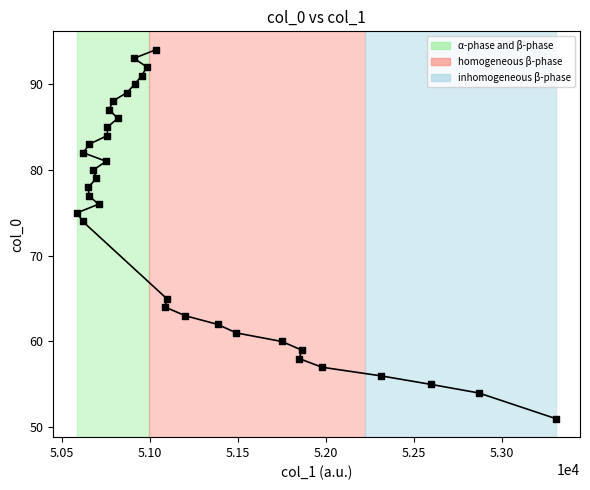

What Y value in the scatter plot is closest to 72?

74